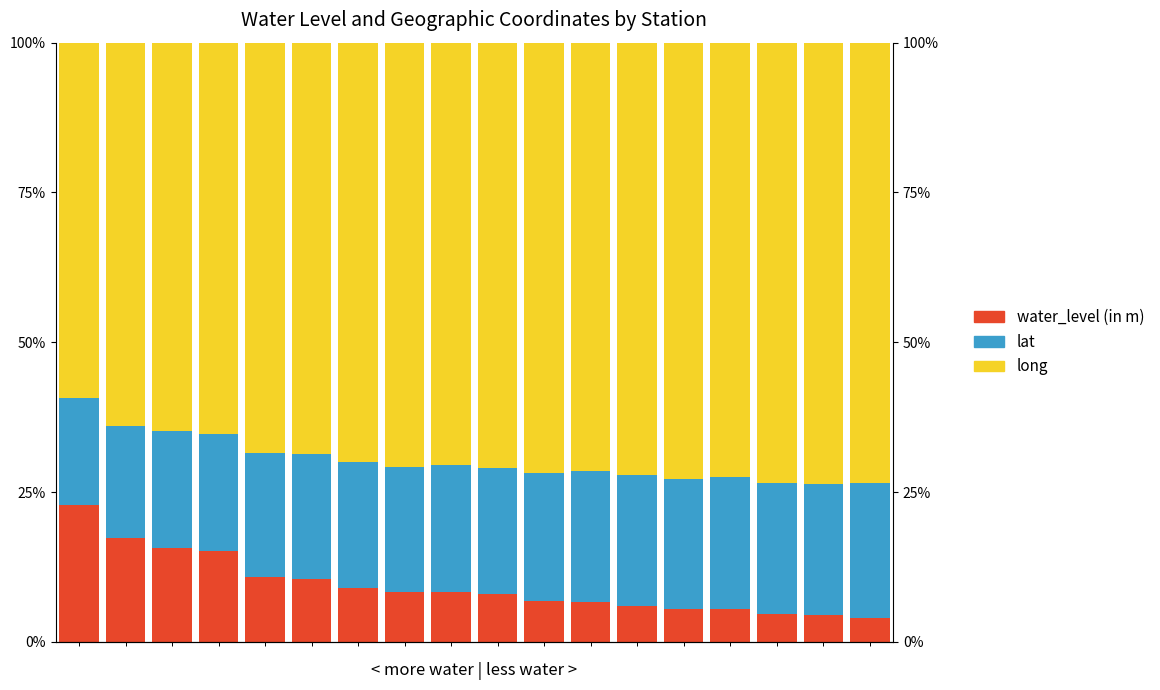

How many categories are shown in the chart?

18